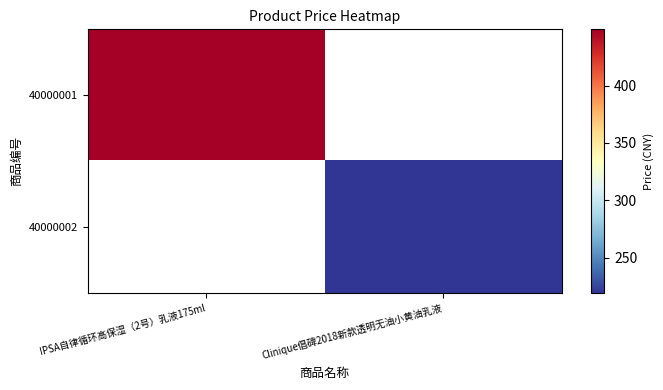

What is the total value across all series at Clinique倡碑2018新款透明无油小黄油乳液?

219